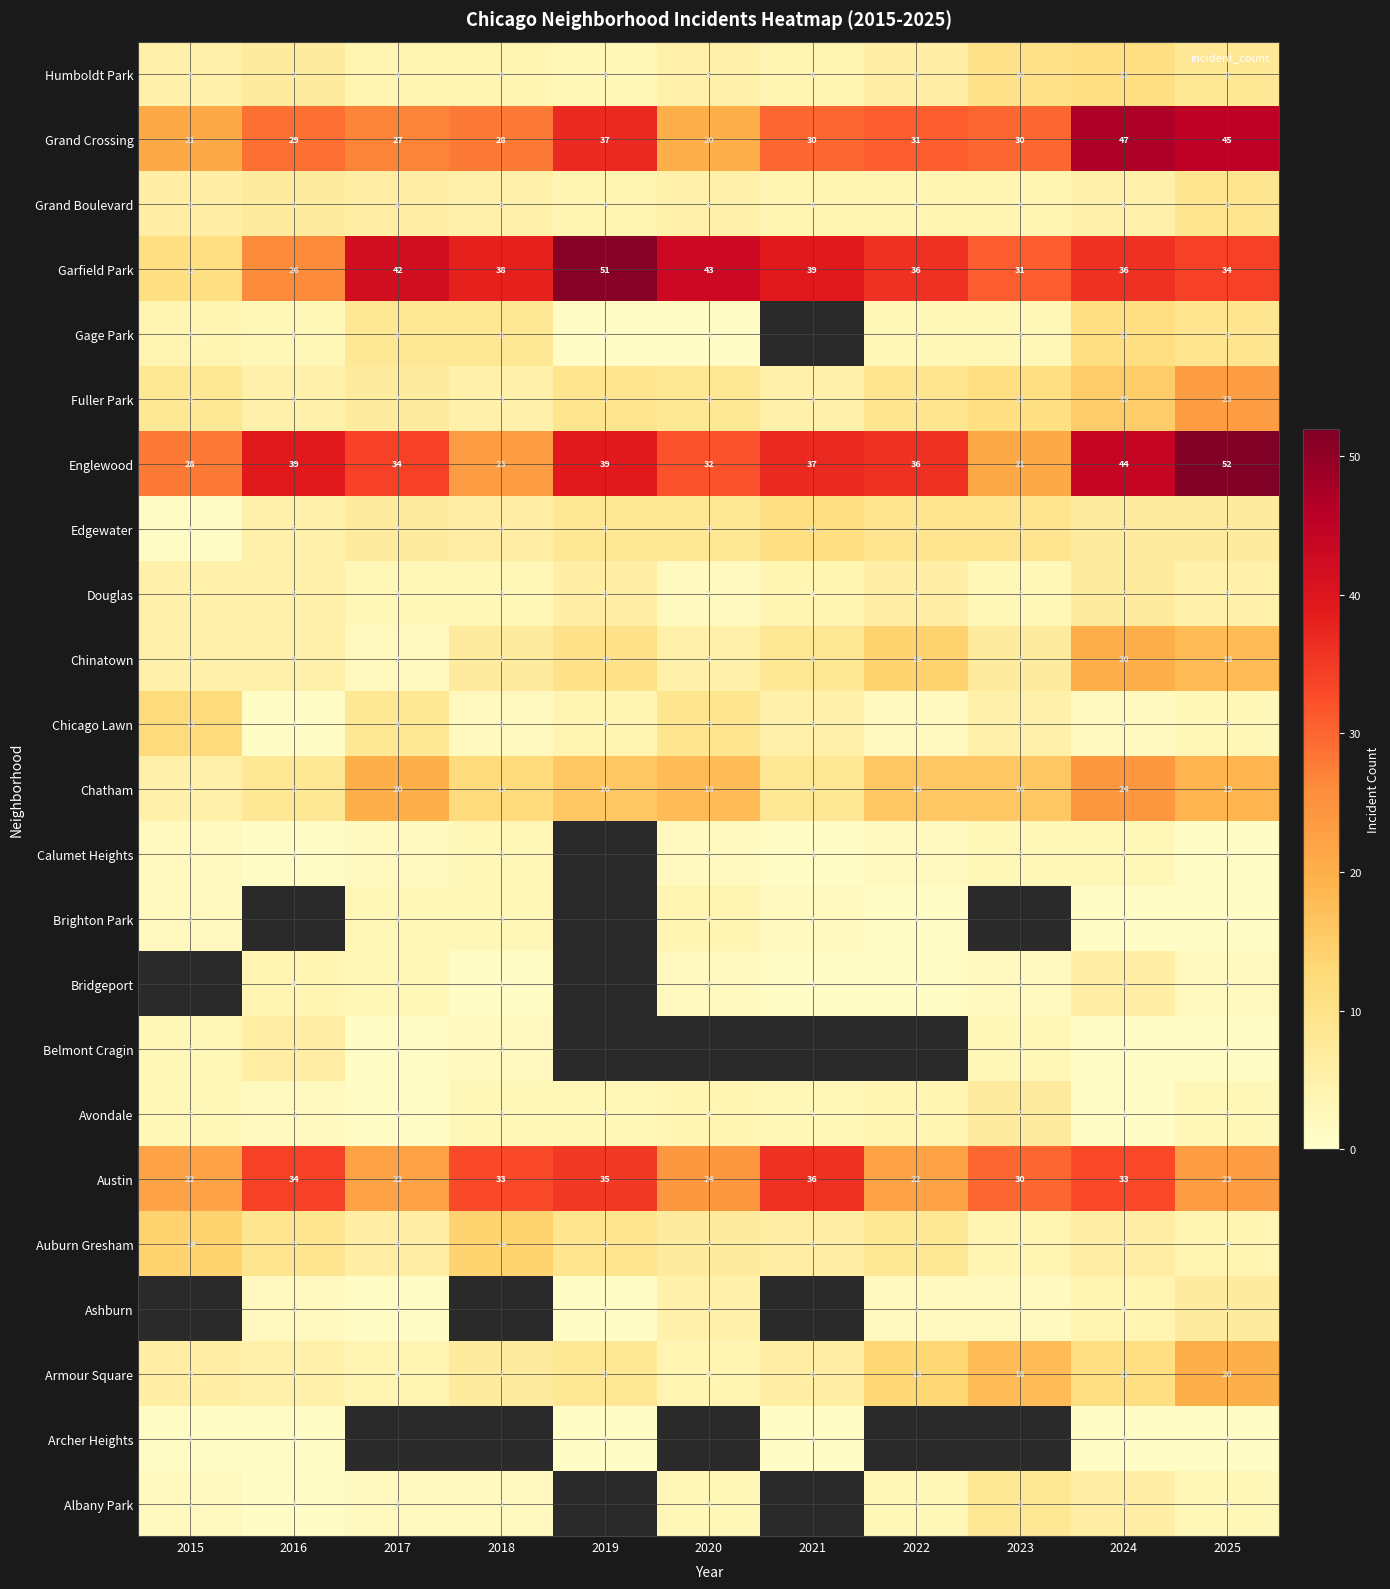

At 2017, list the series in order from smallest to largest.

Albany Park, Archer Heights, Ashburn, Avondale, Belmont Cragin, Calumet Heights, Chinatown, Bridgeport, Brighton Park, Douglas, Armour Square, Humboldt Park, Auburn Gresham, Grand Boulevard, Edgewater, Fuller Park, Chicago Lawn, Gage Park, Chatham, Austin, Grand Crossing, Englewood, Garfield Park